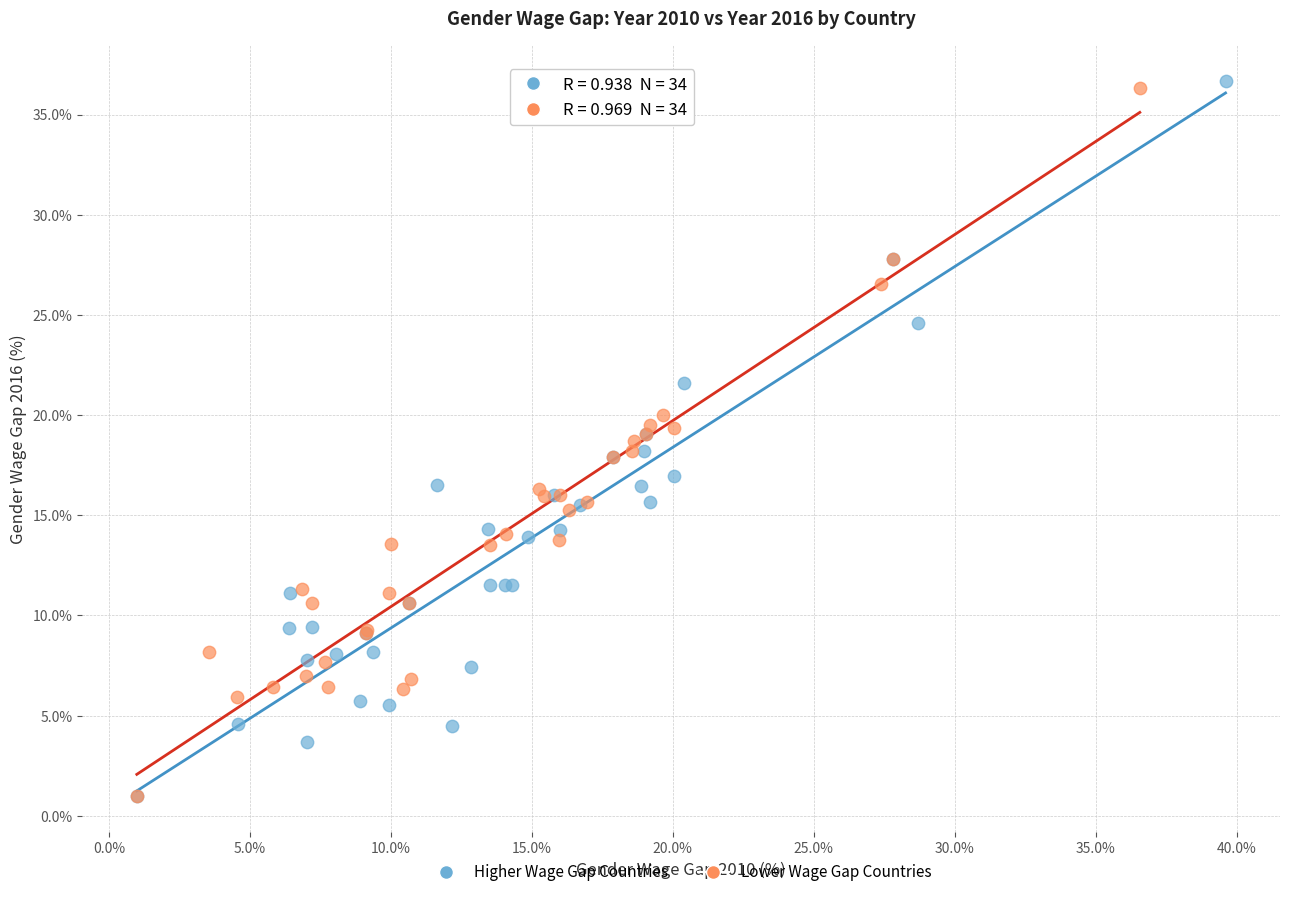

What are all the series names shown in the legend?

Higher Wage Gap Countries, Lower Wage Gap Countries